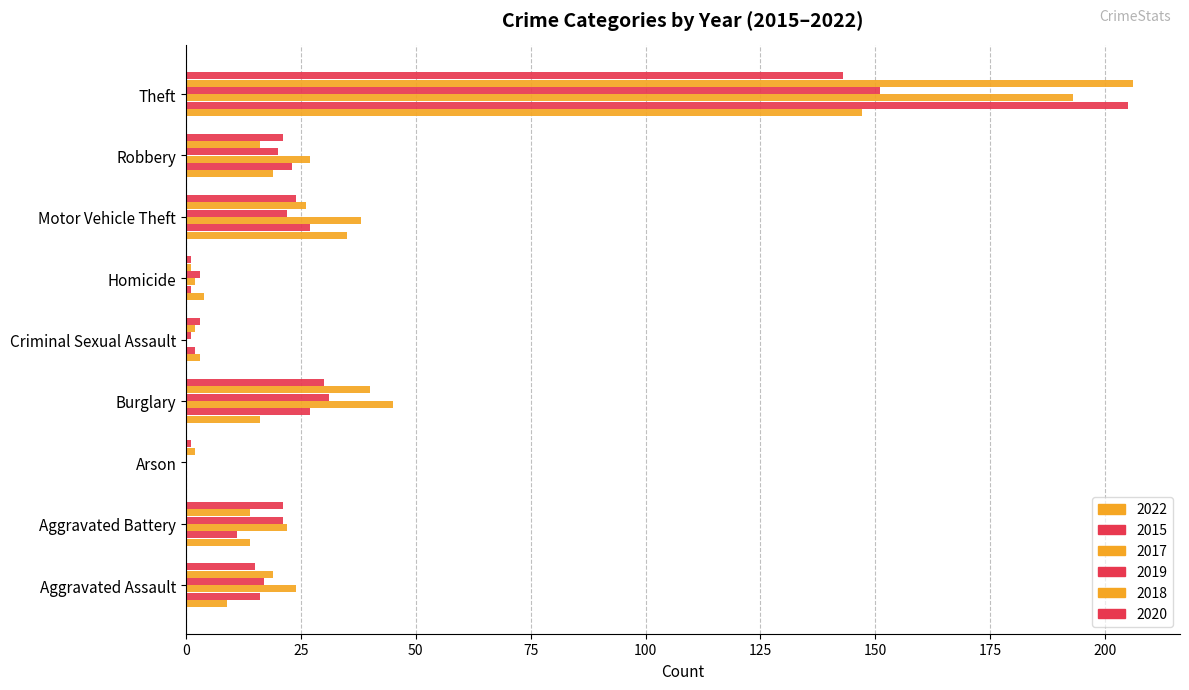

Which has a higher value, Burglary or Motor Vehicle Theft?

Motor Vehicle Theft